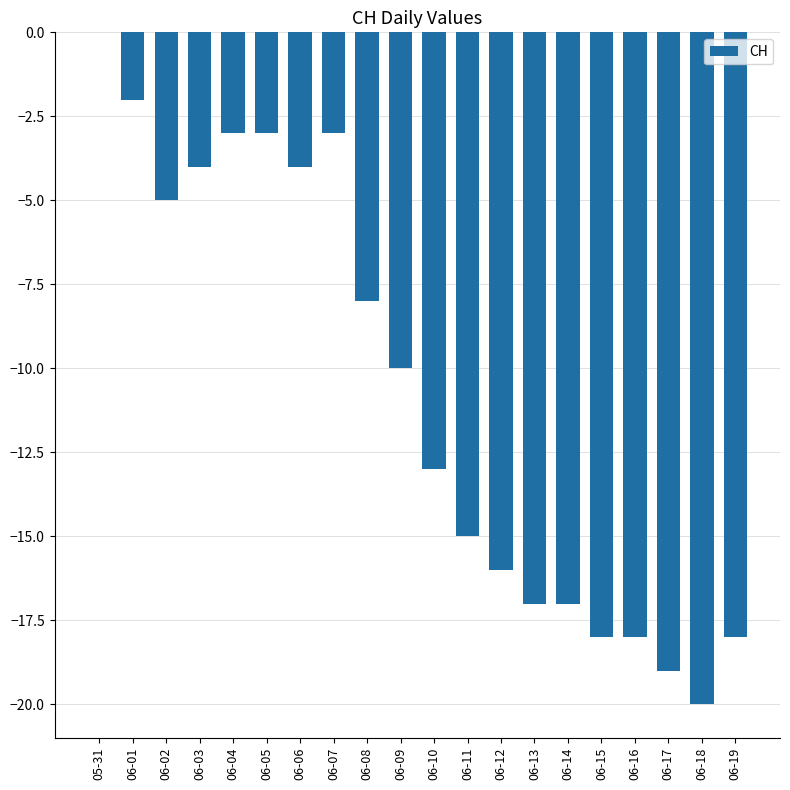

Which category has the highest value across all series?

05-31